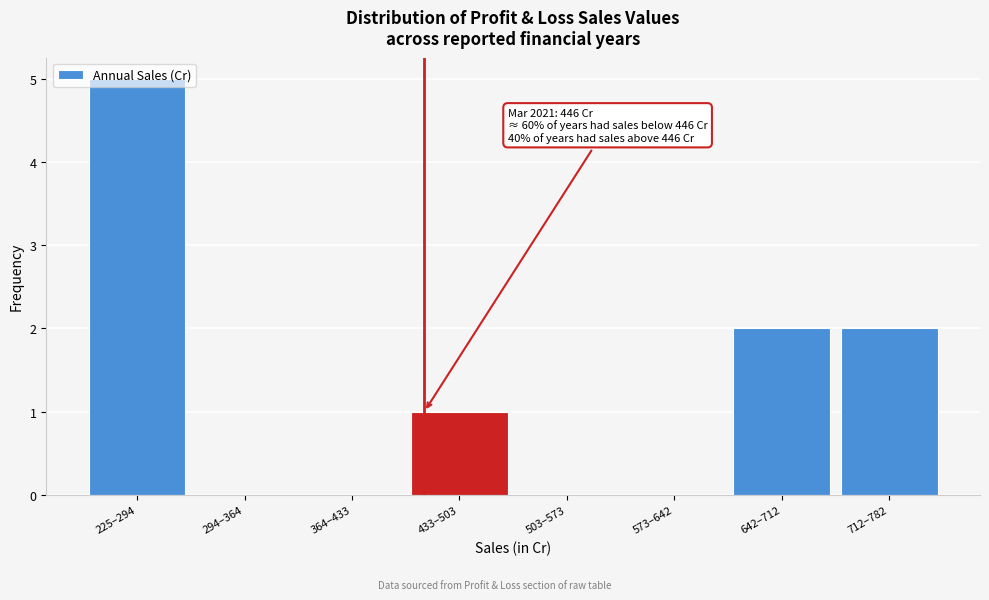

Read the value at 225–294.

5